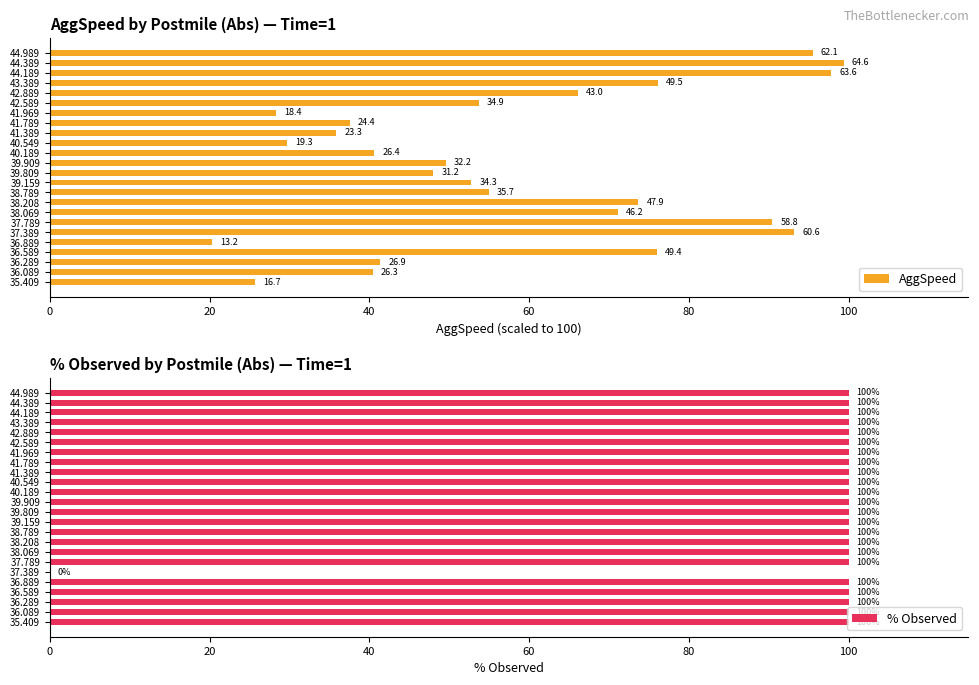

What is the average value of the AggSpeed series?

58.3